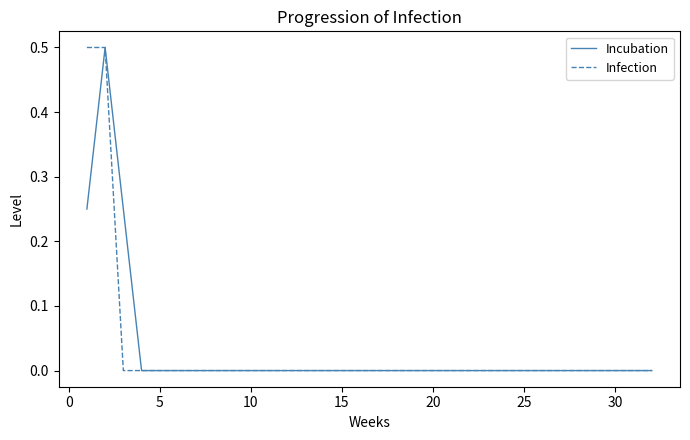

True or false: Incubation has more than 0 points higher than both neighbors.

True